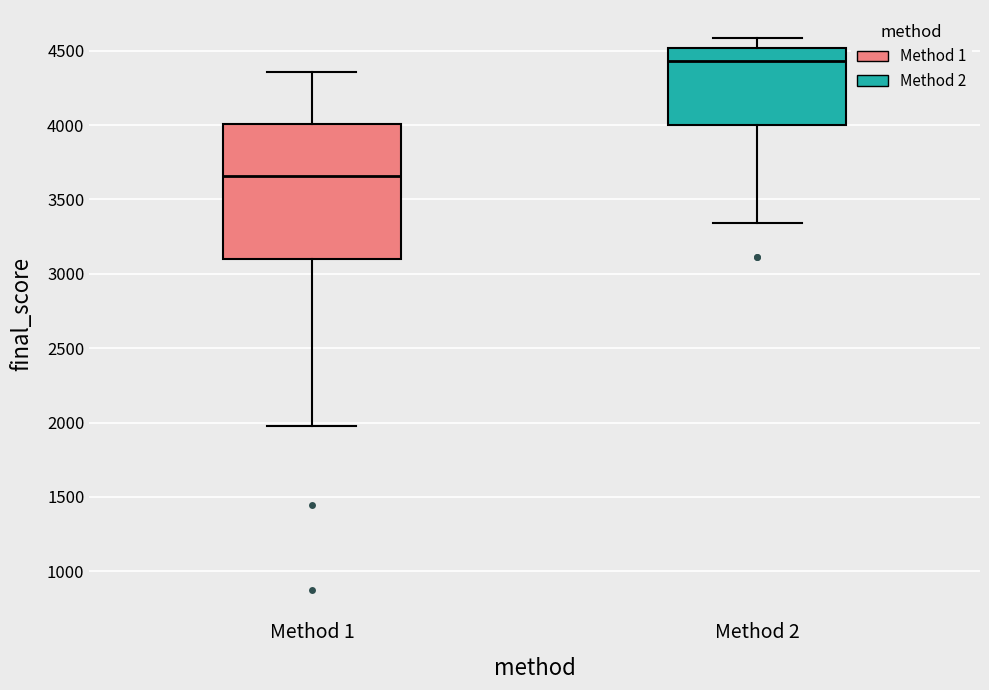

Reading left to right, read every box against the y-axis: the position of its median line, the range the box covers, and the ends of its whiskers. The values are not printed on the chart, so give them approximately, as read against the axis.

Method 1: median 3650, box 3100 to 4000, whiskers 2000 to 4350
Method 2: median 4450, box 4000 to 4500, whiskers 3350 to 4600